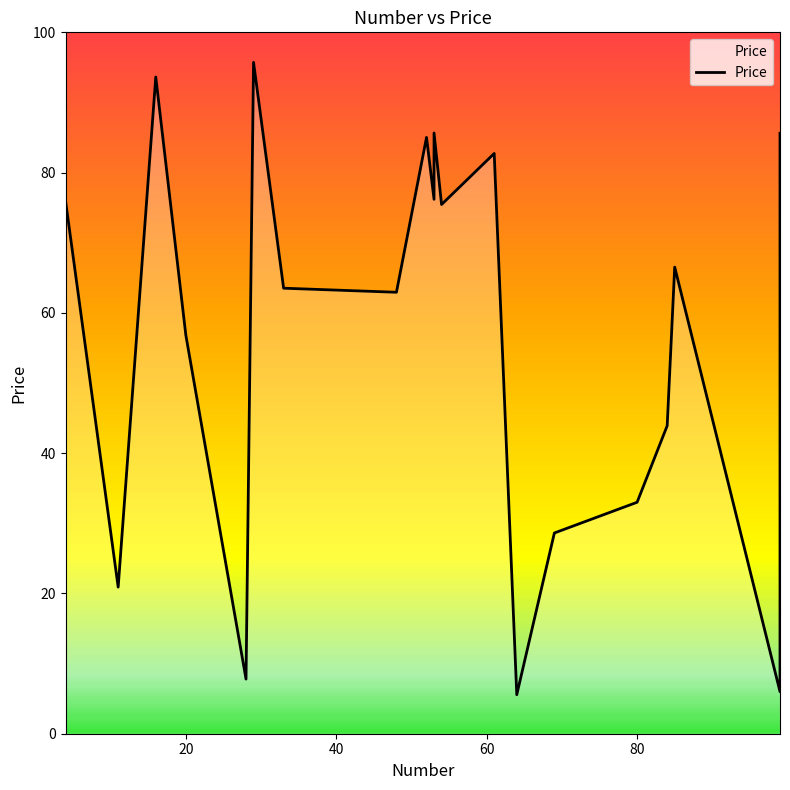

The value at 7 is 112.7. True or false?

False